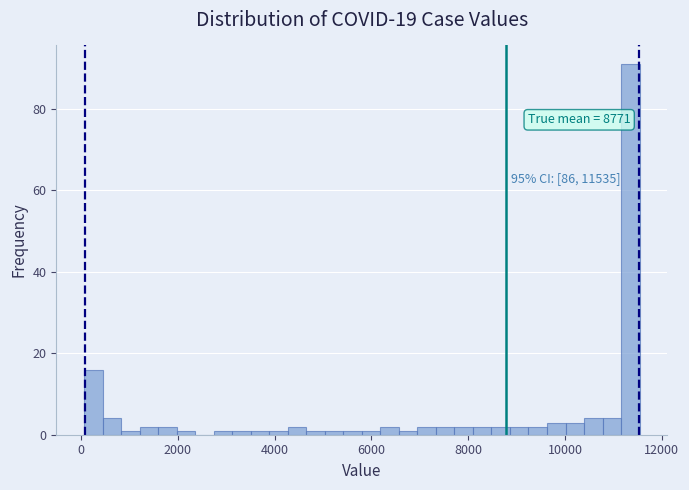

Around what value on the x-axis is the tallest bar? Give the approximate position of its centre, as read against the axis.

11400